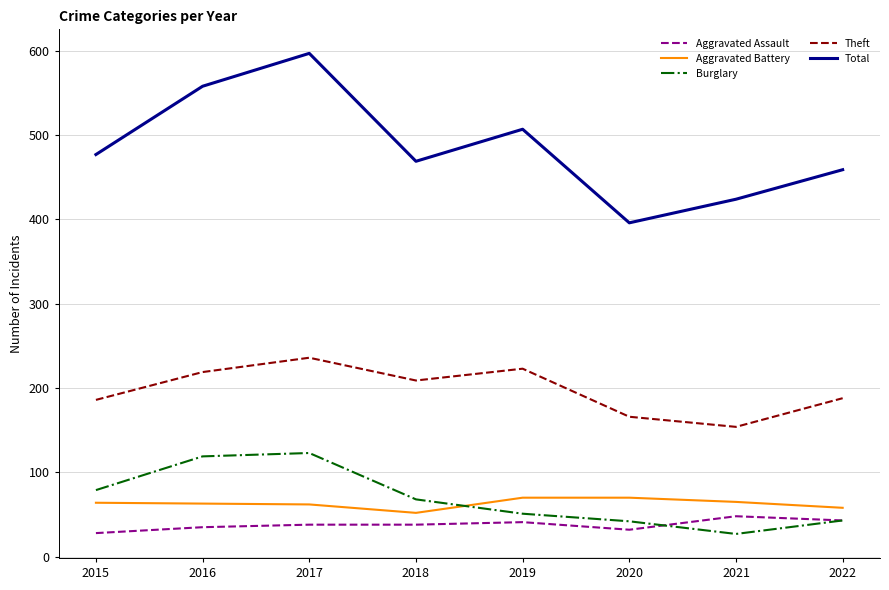

Rank the series by their maximum value, from lowest to highest.

Aggravated Assault, Aggravated Battery, Burglary, Theft, Total